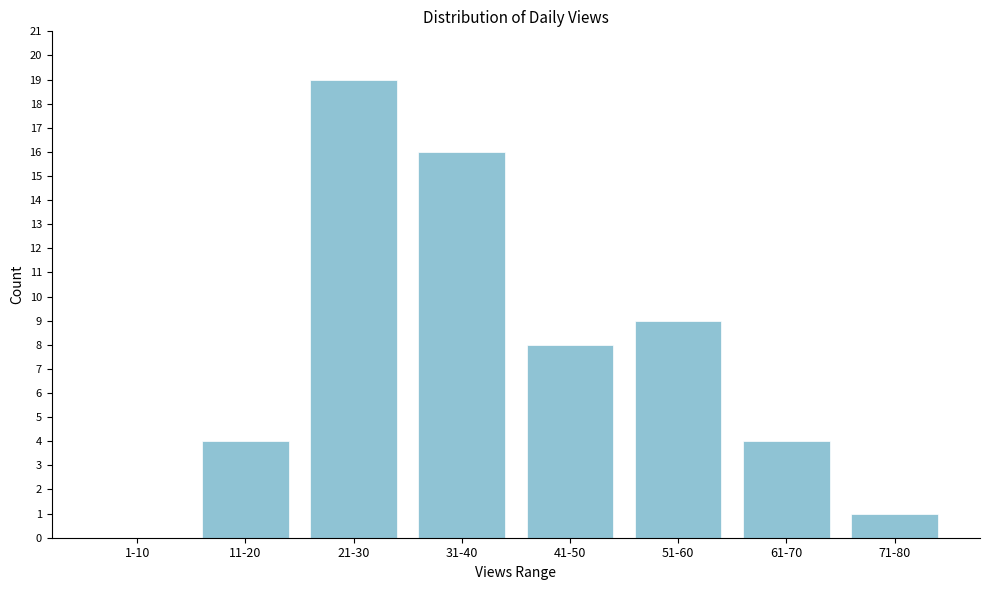

Reading left to right, list all the values displayed in this chart.

1-10=0	11-20=4	21-30=19	31-40=16	41-50=8	51-60=9	61-70=4	71-80=1